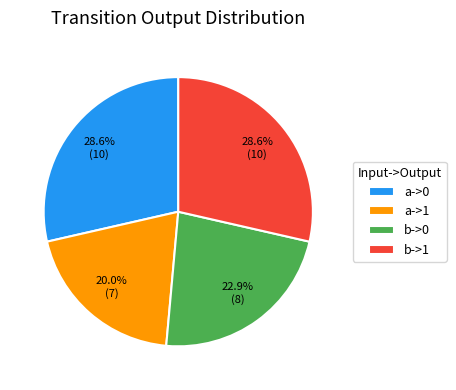

Does b->1 represent more than half of the total?

No